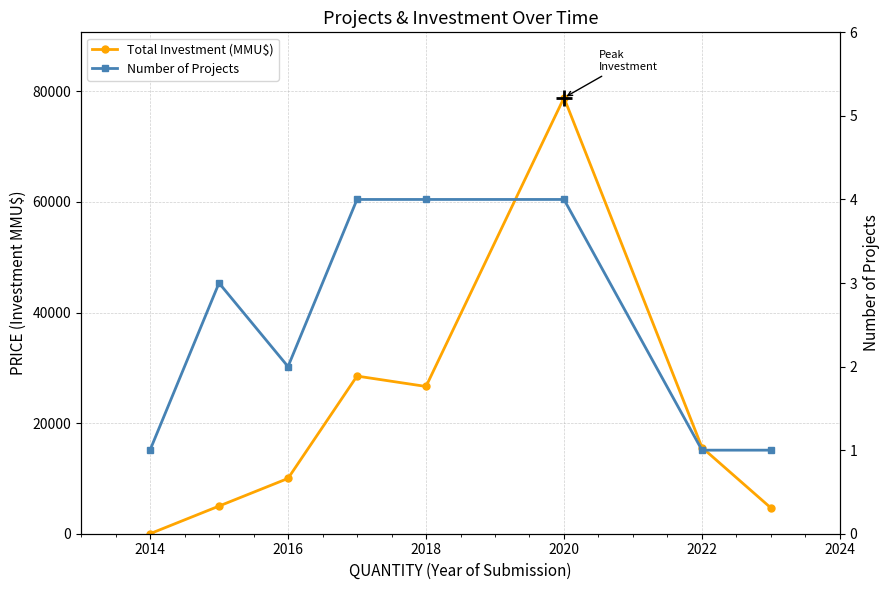

How many times do Number of Projects and Total Investment (MMU$) cross each other?

1